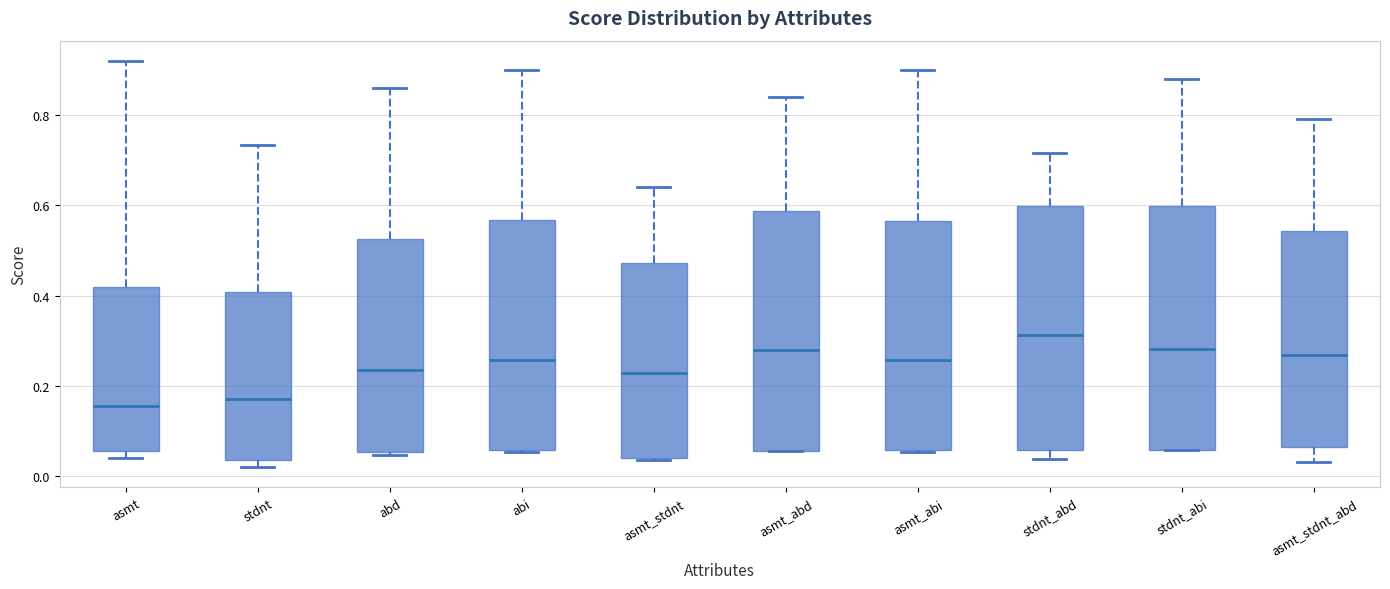

Where is the lower edge of the box for stdnt on the y-axis? The values are not printed on the chart, so give them approximately, as read against the axis.

0.04